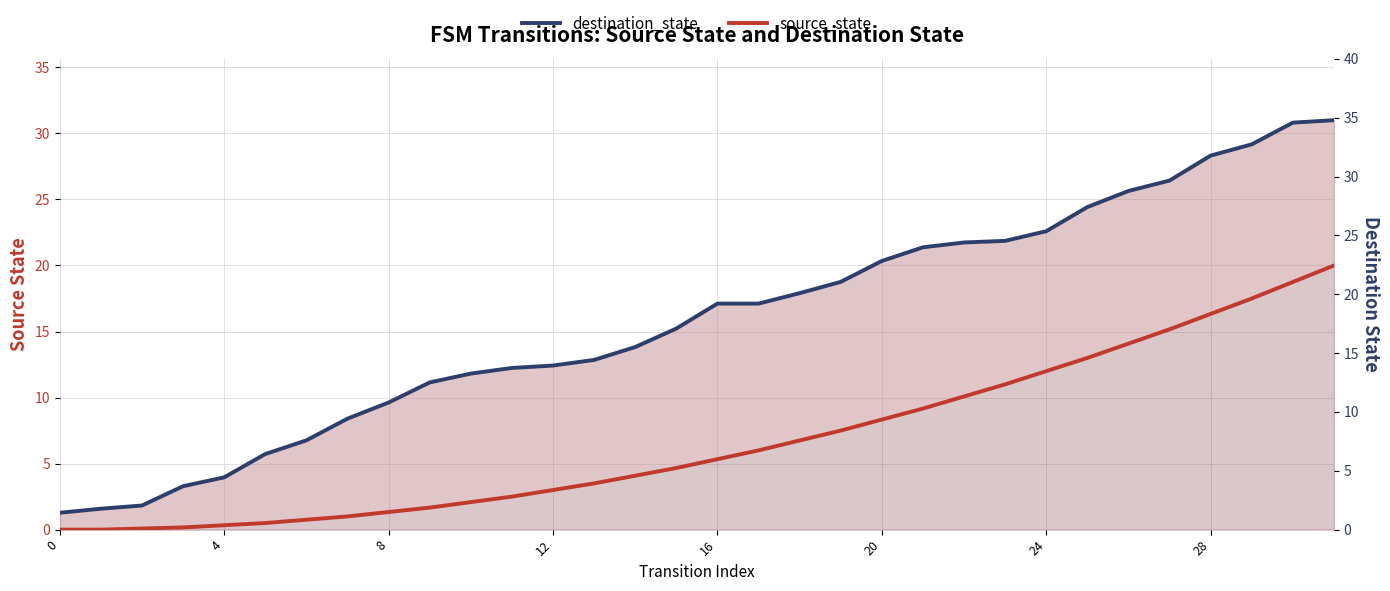

At how many categories does at least one series exceed 12?

21